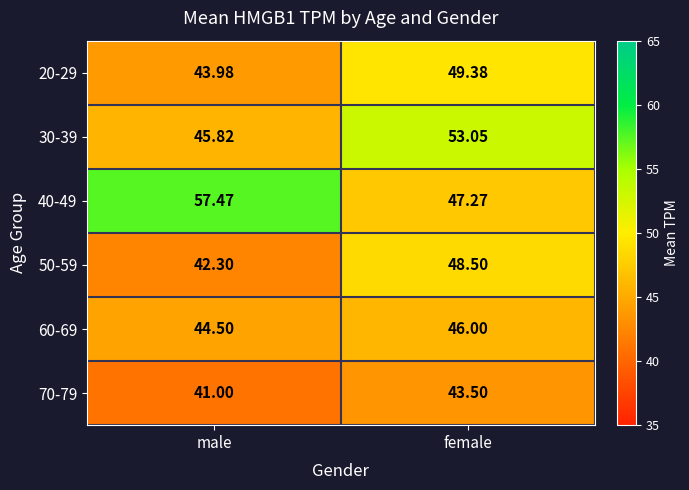

Which label corresponds to the largest value in the chart?

male